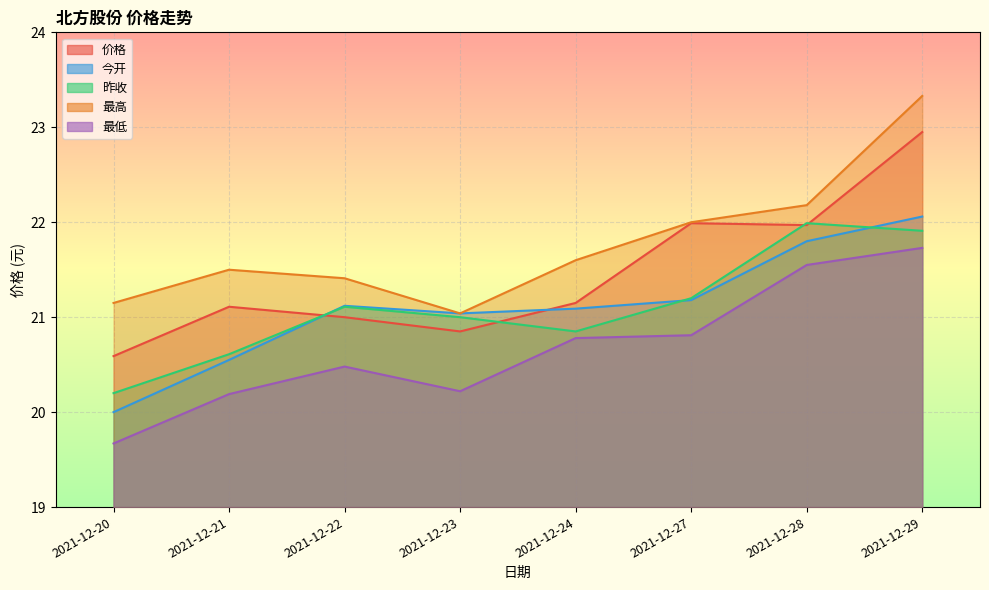

What is the value of the 价格 point at the 6th from the left?

22.0